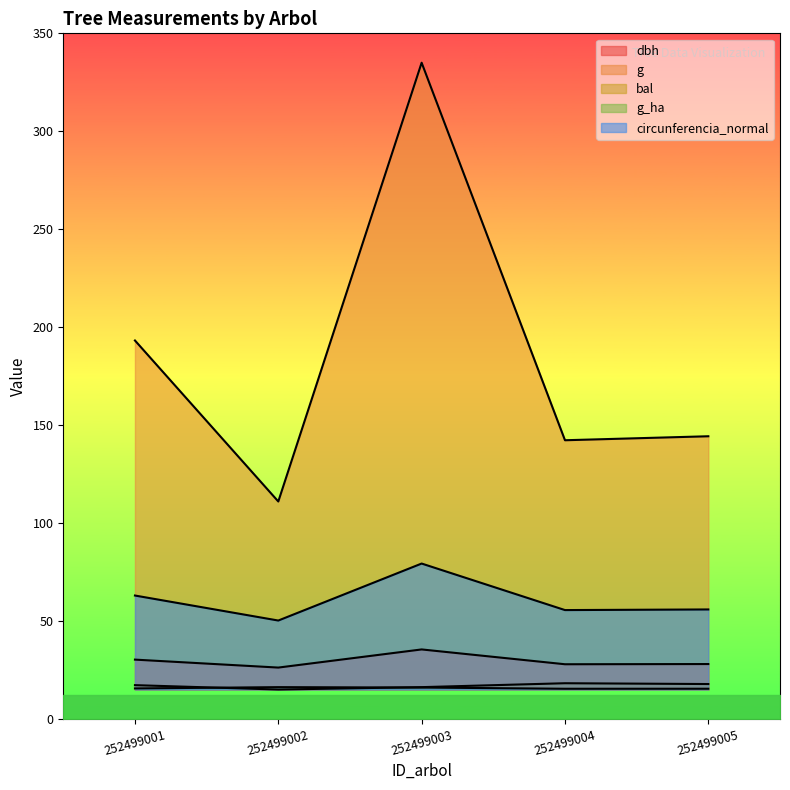

What is the difference between the maximum and minimum values in the dbh series?

9.3